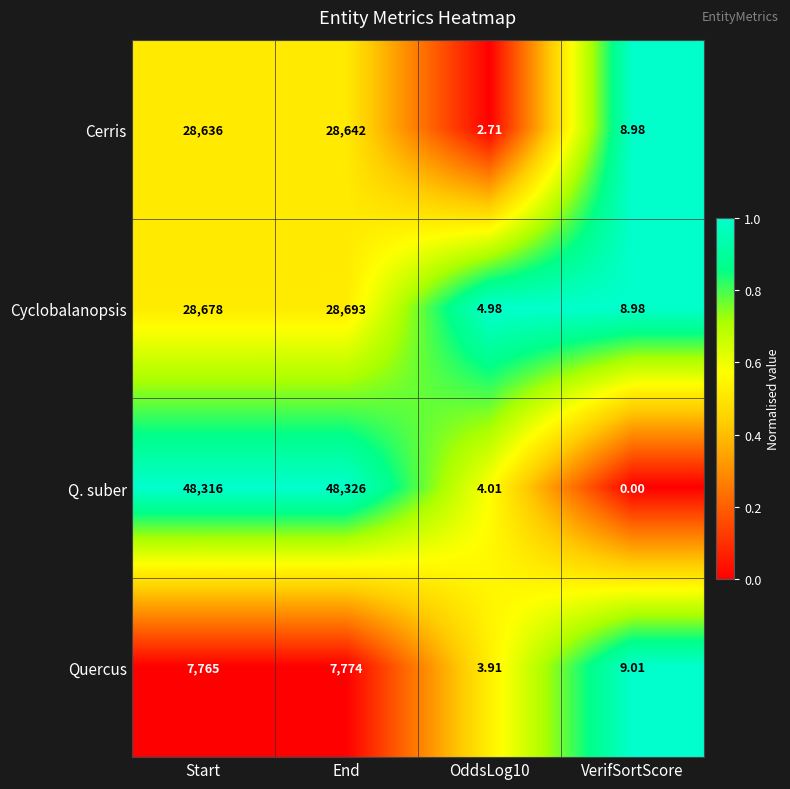

Which series changed the most between Start and VerifSortScore?

Q. suber